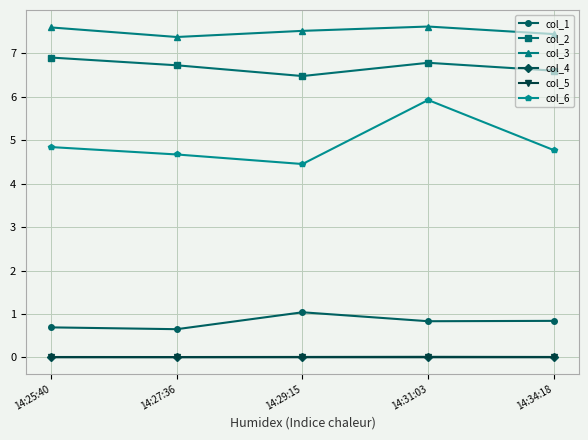

What is the average value of the col_3 series?

7.5